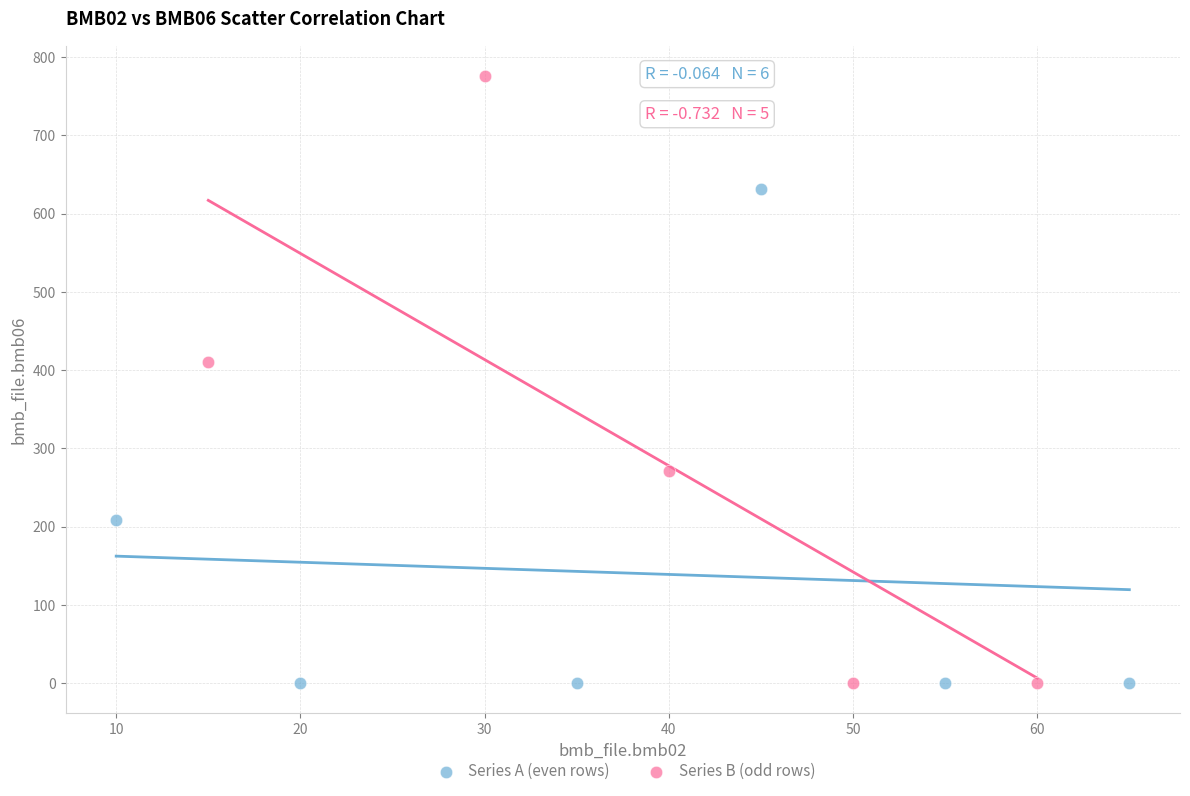

Which series has the largest Y range (max minus min)?

Series B (odd rows)